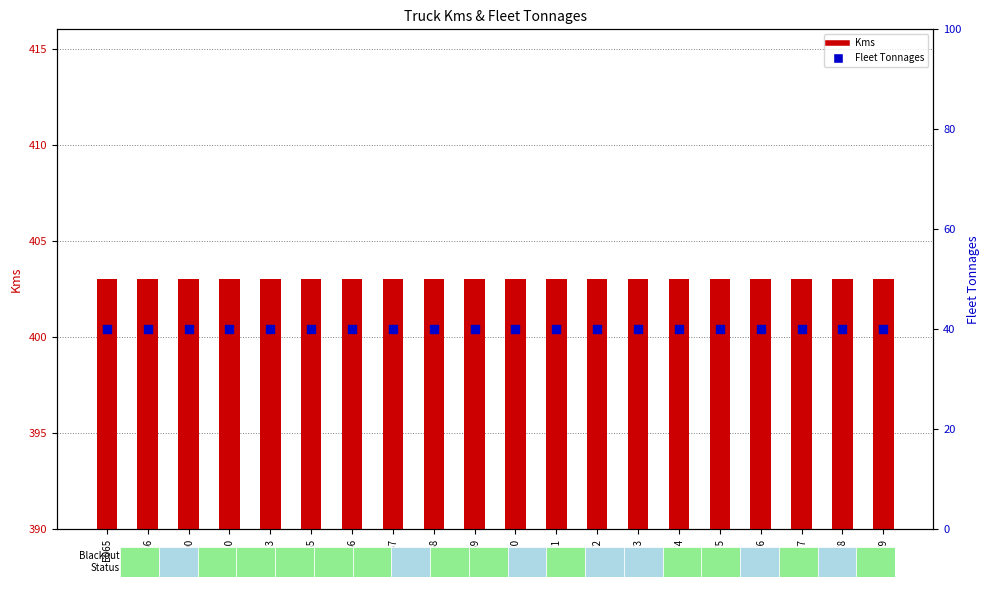

Which series reaches the maximum Y coordinate?

Kms